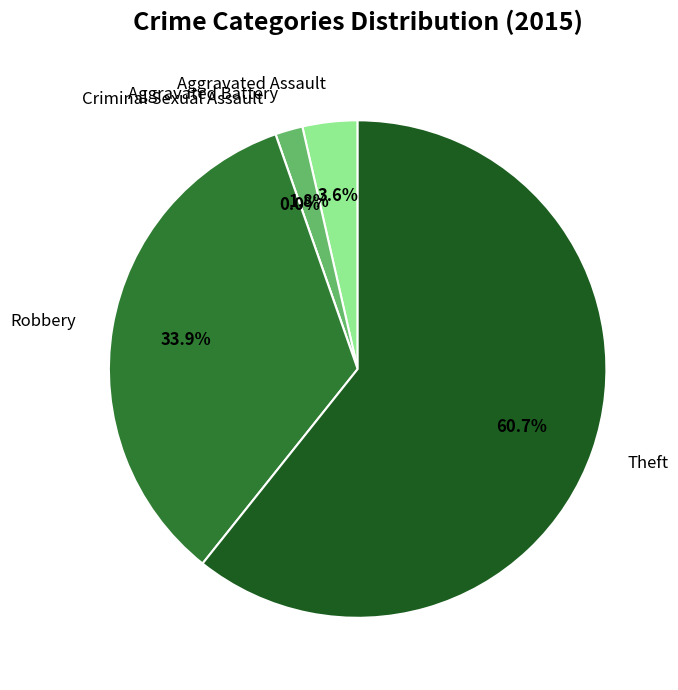

Is there any slice that represents more than half of the pie?

Yes